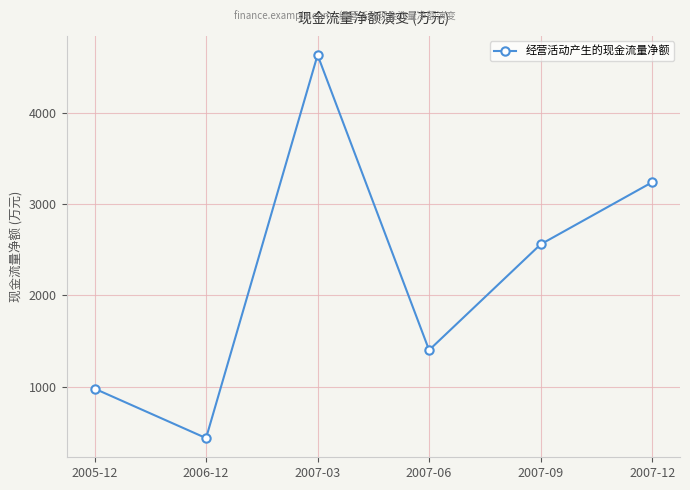

Reading left to right, what are all the values shown in this chart?

2005-12=977	2006-12=435	2007-03=4631	2007-06=1399	2007-09=2557	2007-12=3237